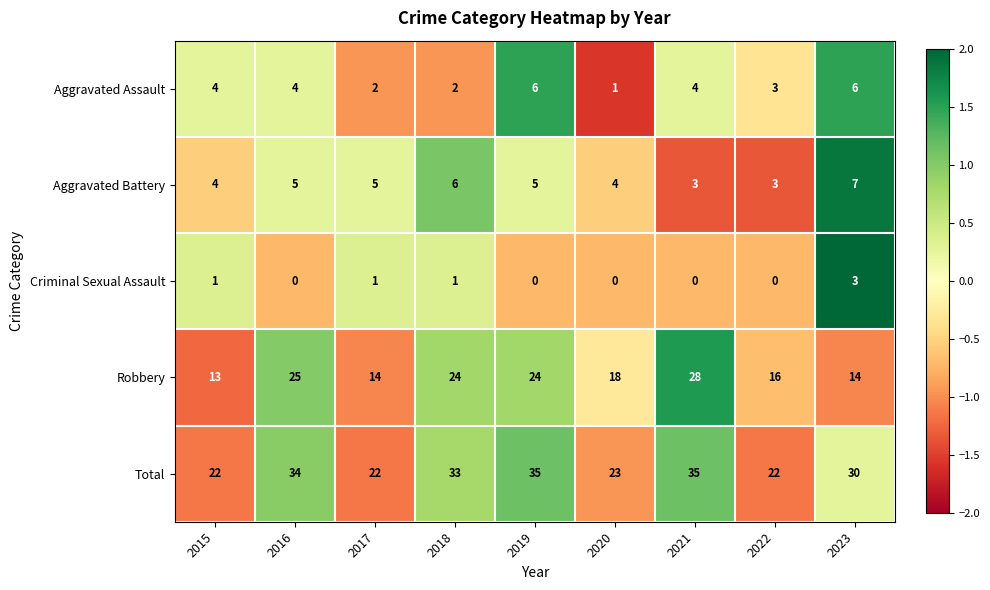

Which series has the widest spread of values?

Robbery